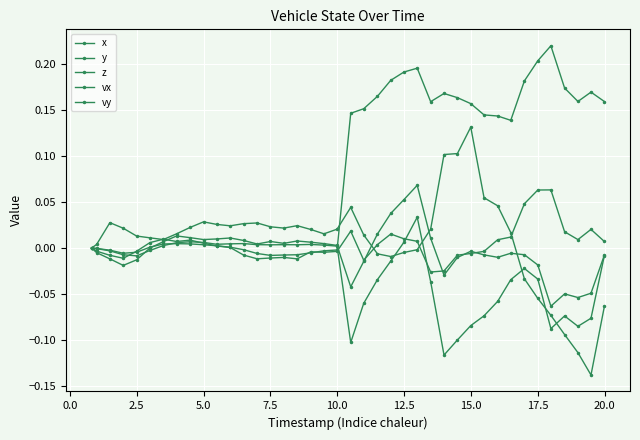

How many series are shown in this chart?

5